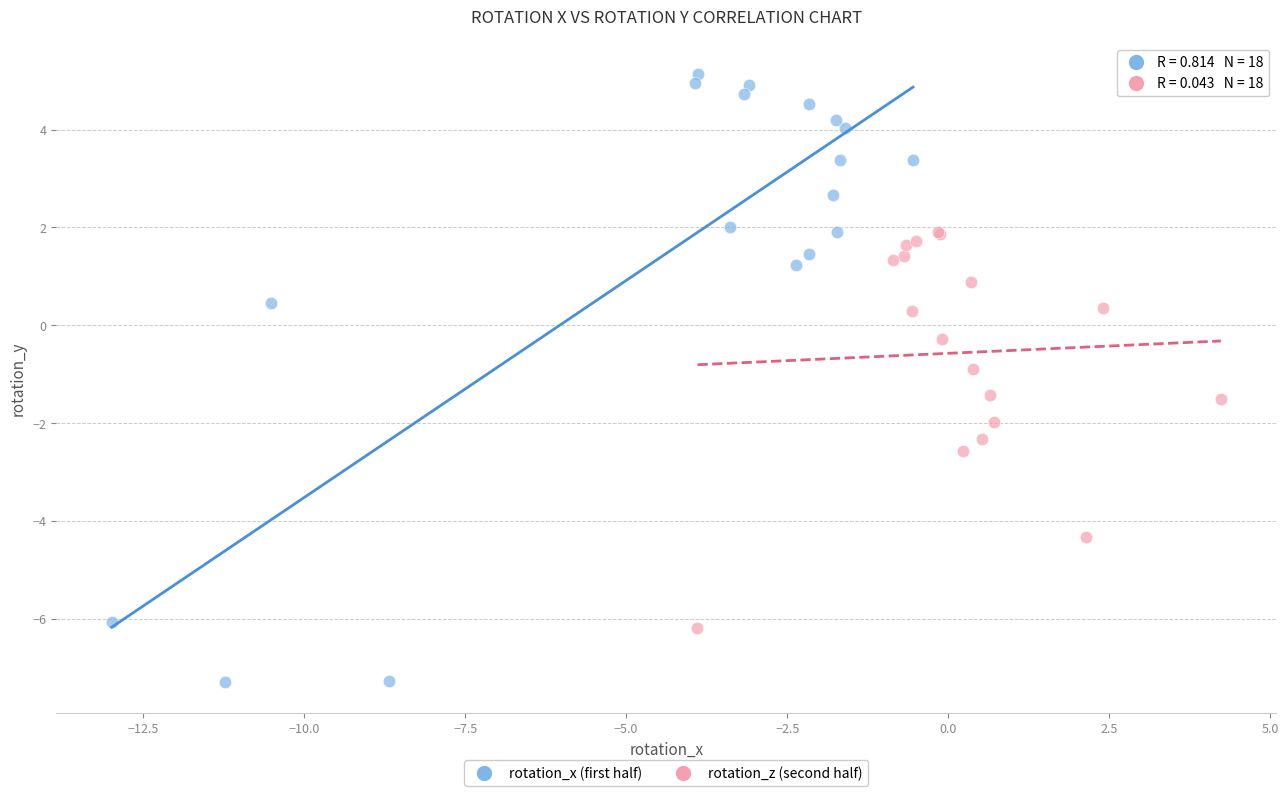

Which series reaches the minimum Y coordinate?

rotation_x (first half)